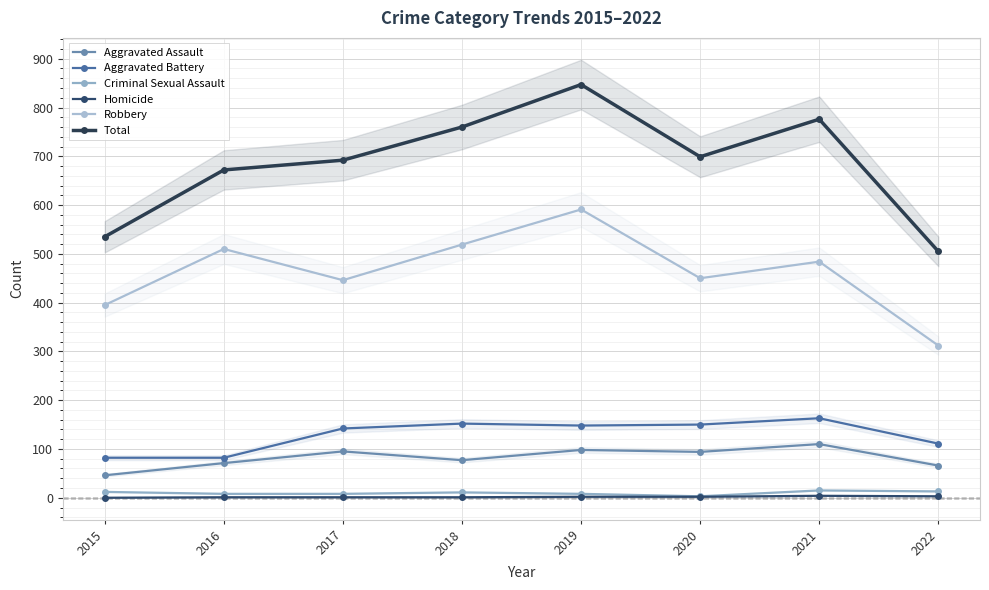

How many interior local peaks does the Total series have?

2